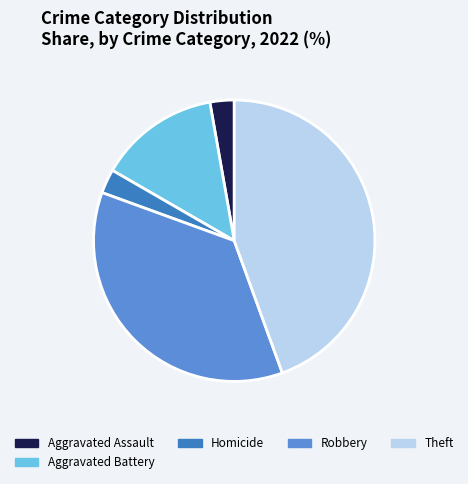

Approximately how many times larger is the value at Theft compared to Robbery?

1.2